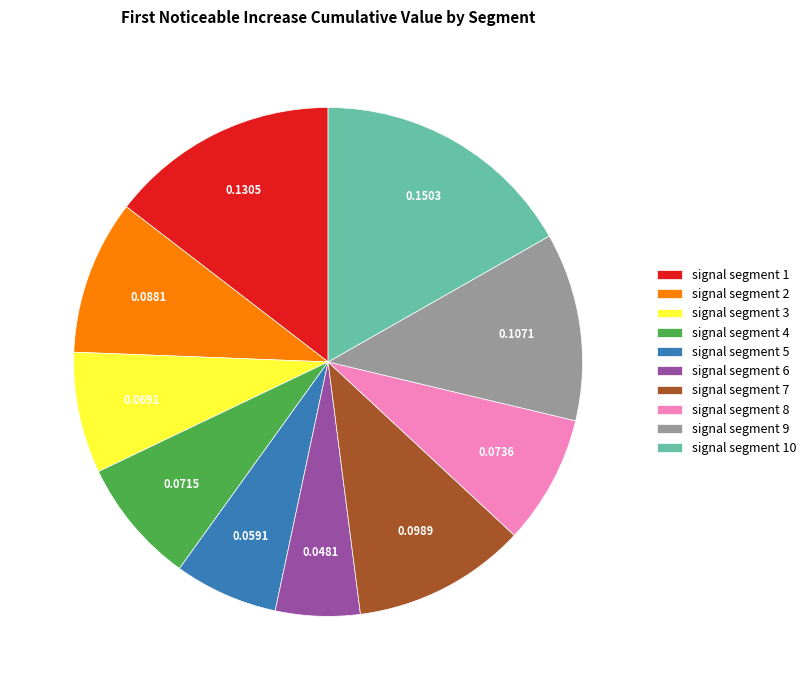

What is the smallest slice in the pie chart?

signal segment 6